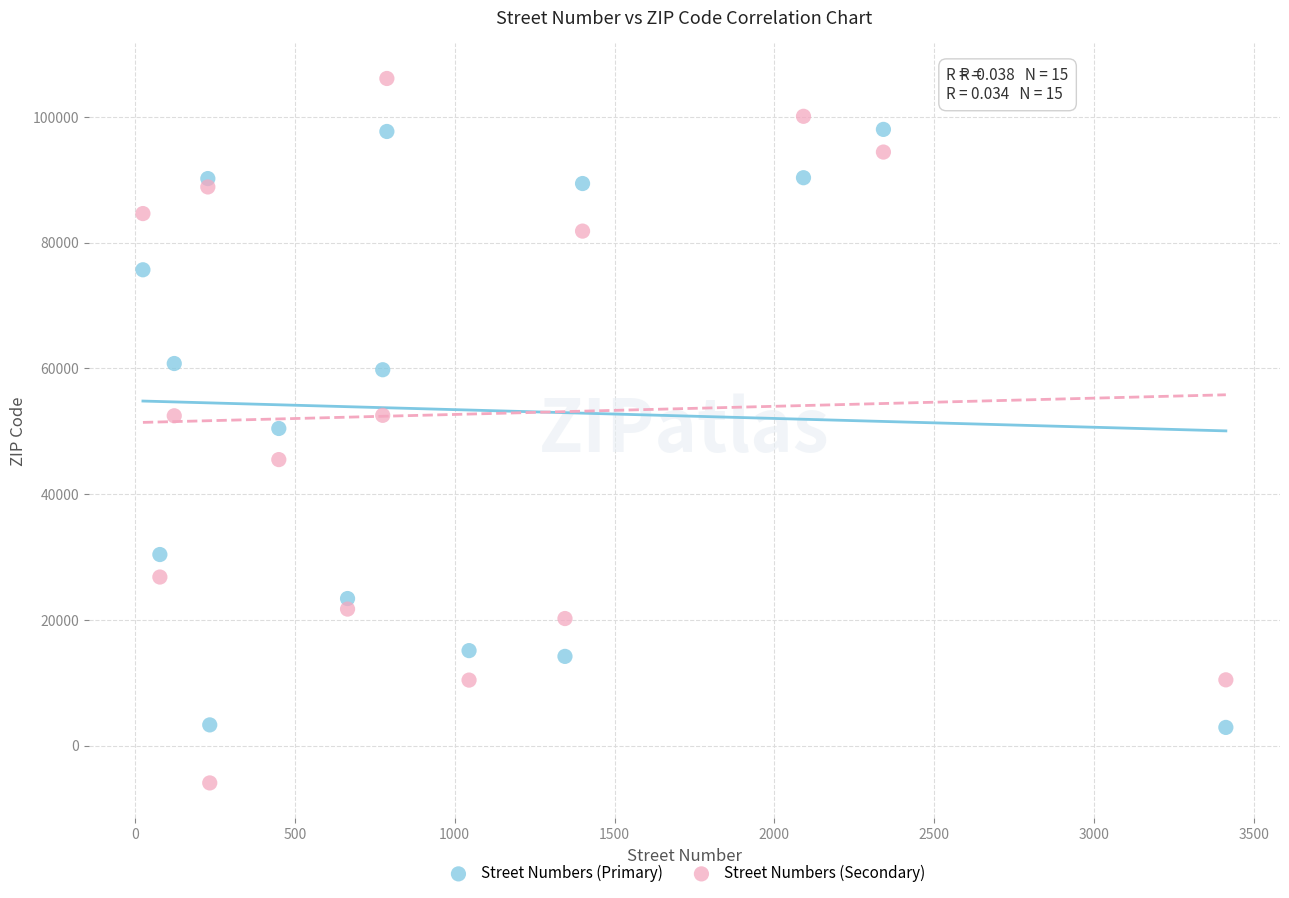

Which series has the widest spread of Y values?

Street Numbers (Secondary)